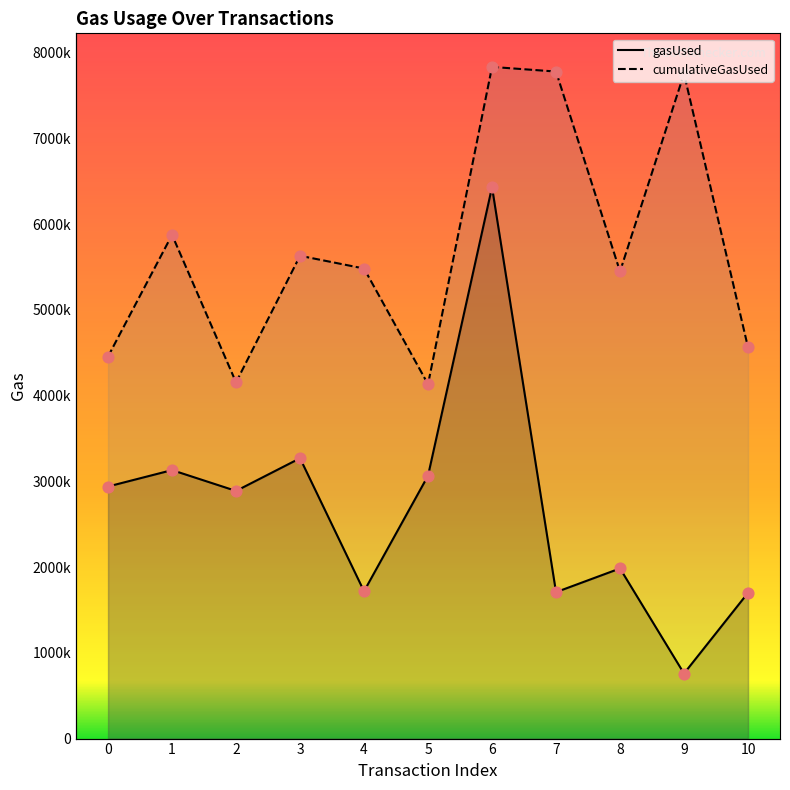

Which series has the largest total across all categories?

cumulativeGasUsed